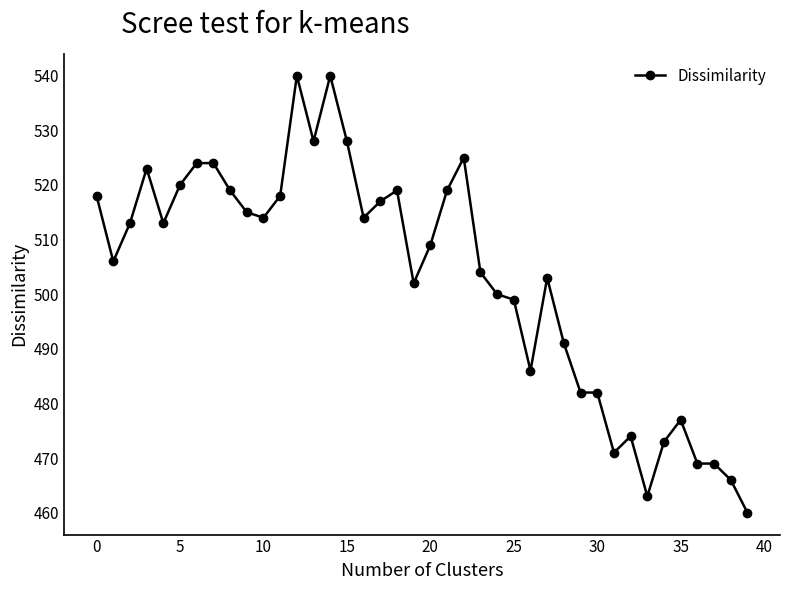

What is the average value?

503